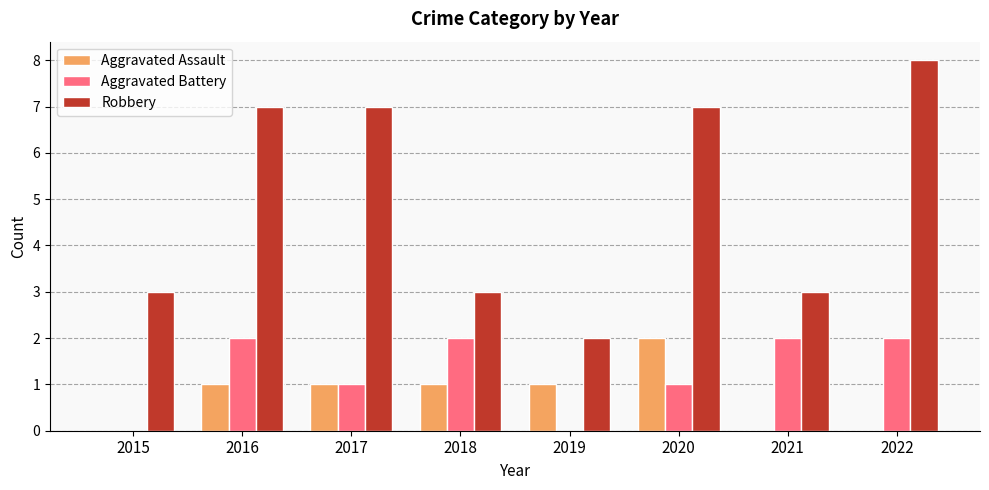

Which category has the highest value in the Aggravated Assault series?

2020